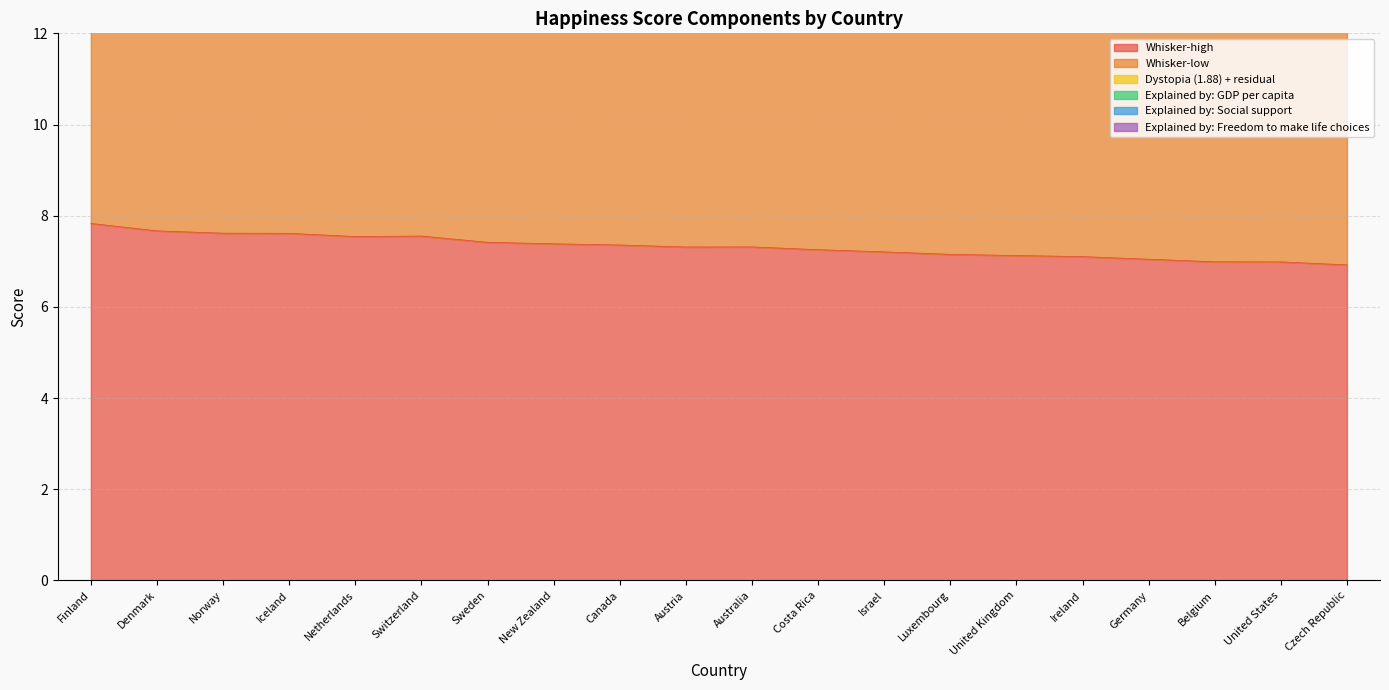

What is the total value across all series at Israel?

20.0